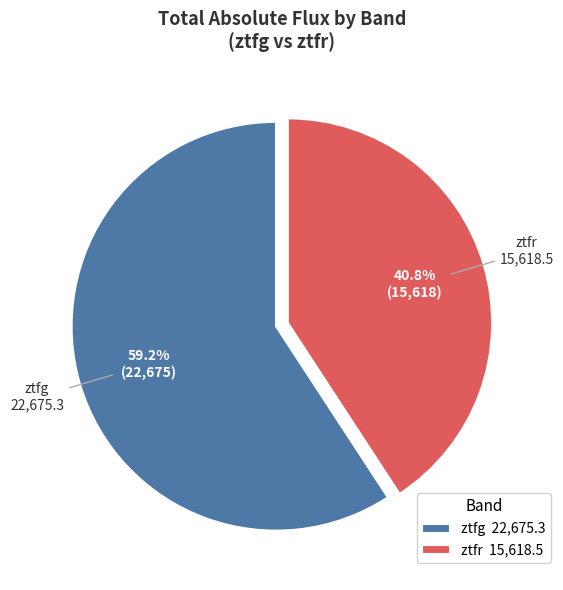

Combined, do ztfg and ztfr account for over 50%?

Yes